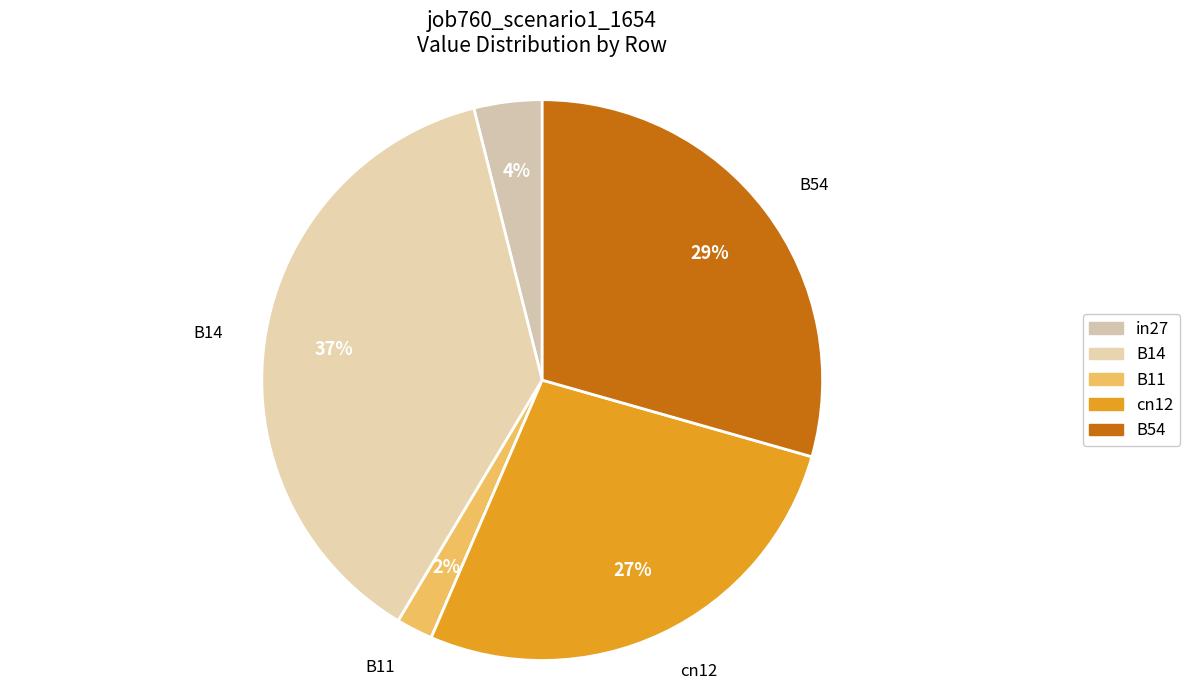

True or false: B11 accounts for 15% of the total.

False